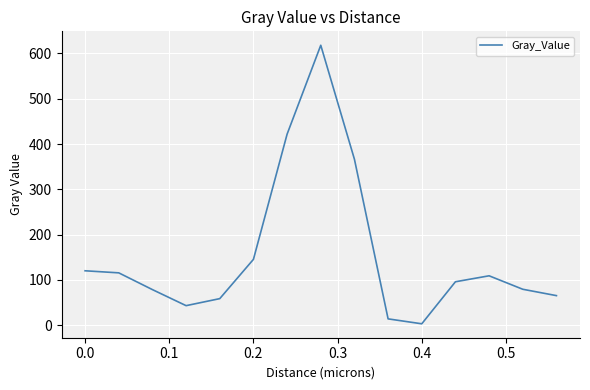

What is the maximum value shown in the chart?

618.1